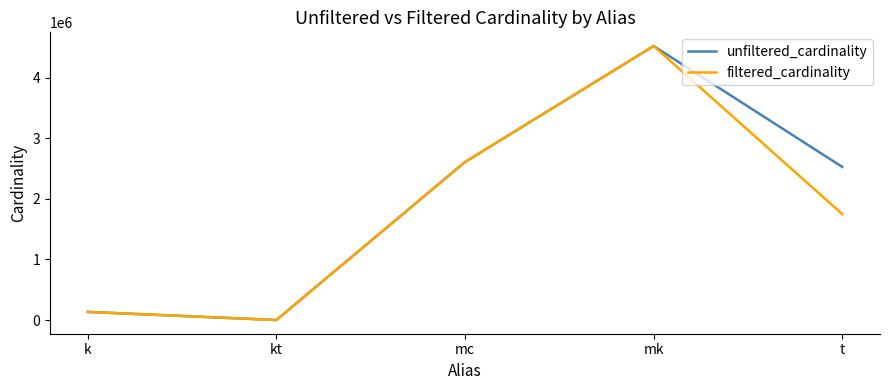

What is the total value across all series at mc?

5218258